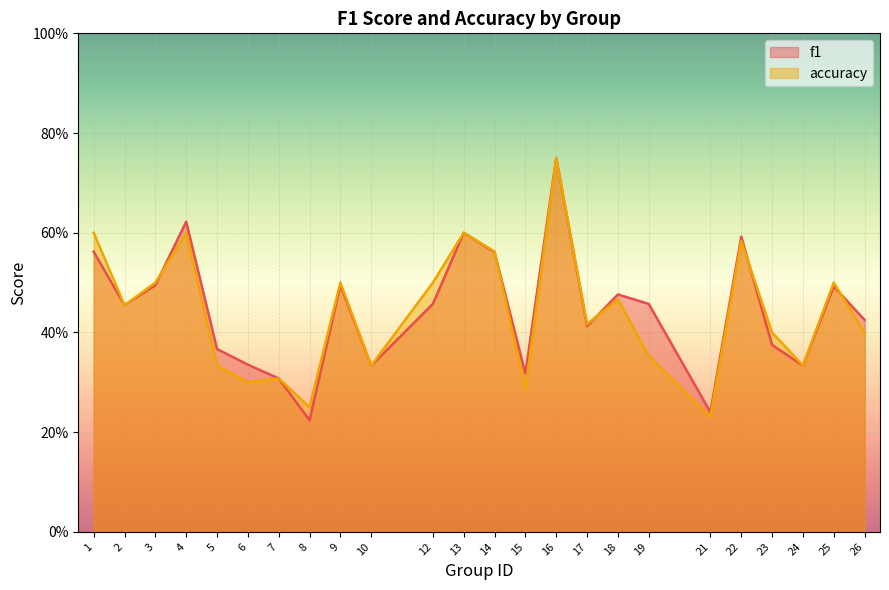

Rank the series at 4 from lowest to highest value.

accuracy, f1